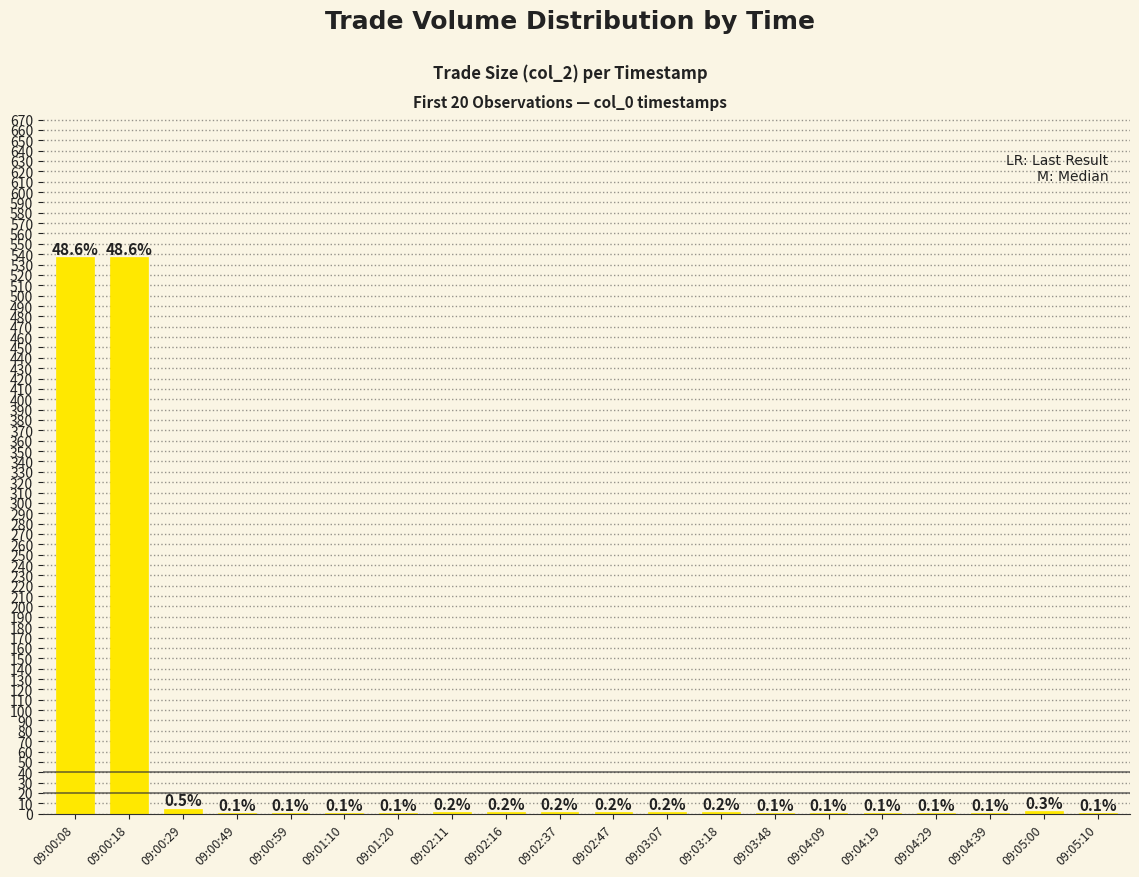

What is the difference between the second highest and minimum values?

536